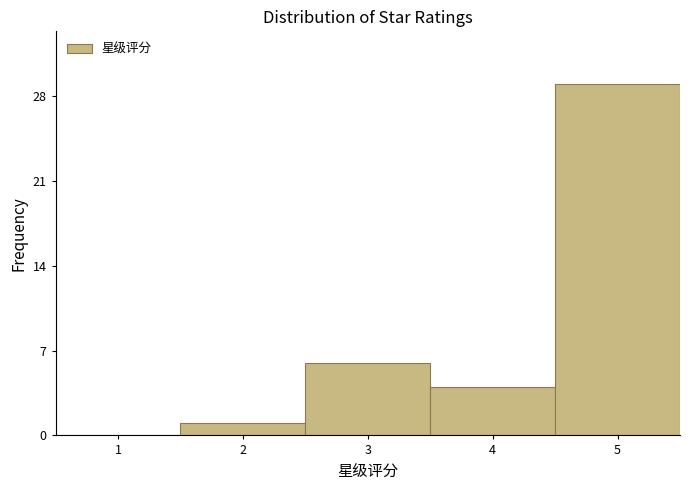

Reading left to right, transcribe all the data shown in this chart.

1=0	2=1	3=6	4=4	5=29